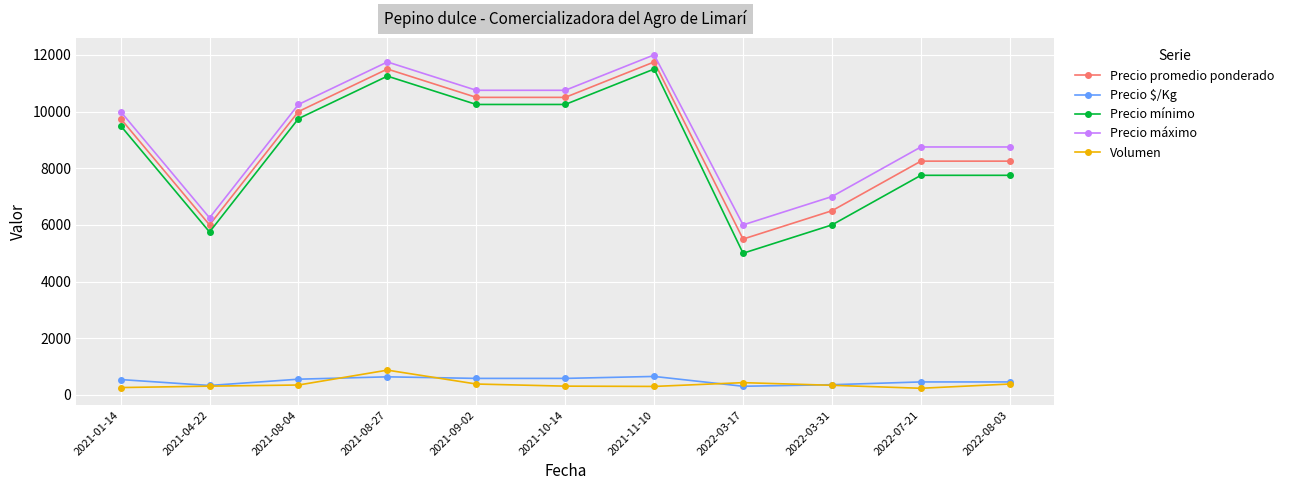

The Precio promedio ponderado series shows 7186.4 at 2022-03-17. True or false?

False